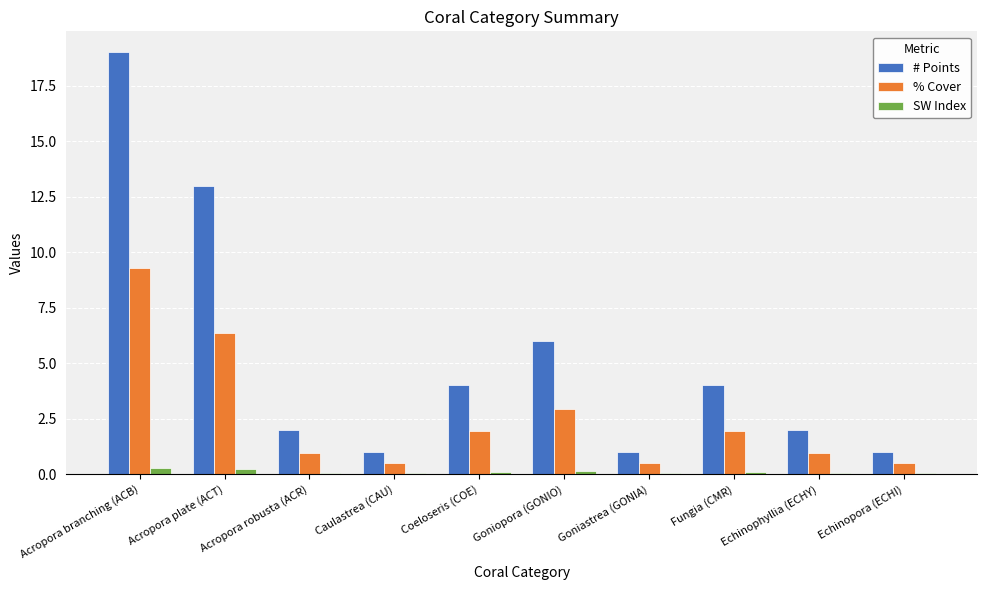

What is the sum of the % Cover values at Fungia (CMR) and Echinophyllia (ECHY)?

2.9